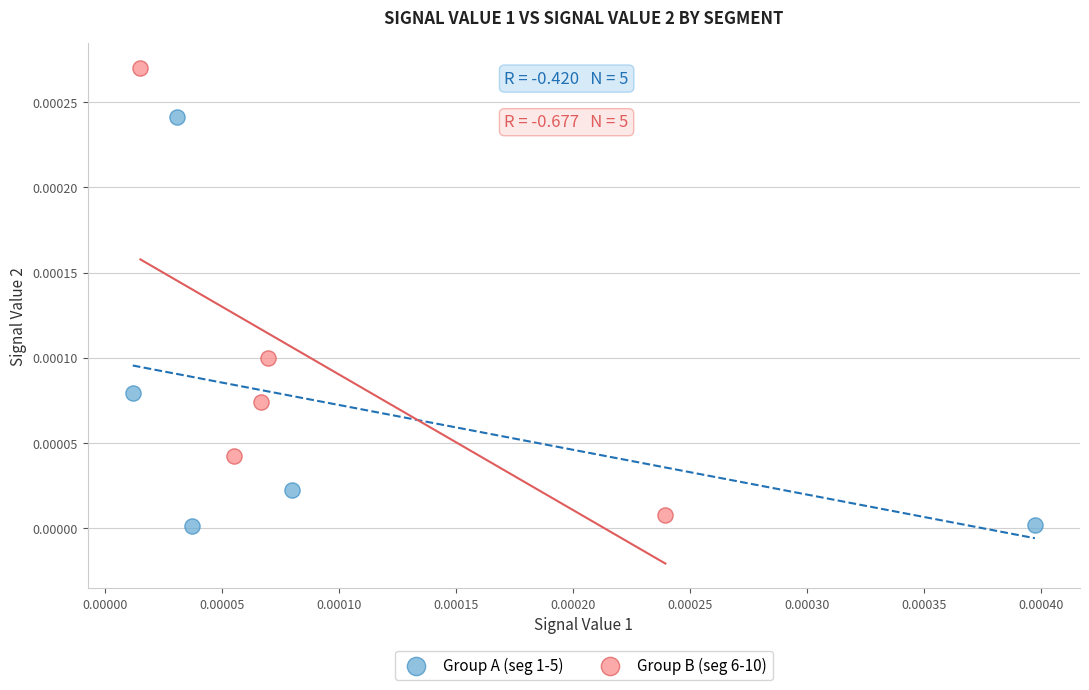

Which series contains the highest Y value?

Group B (seg 6-10)